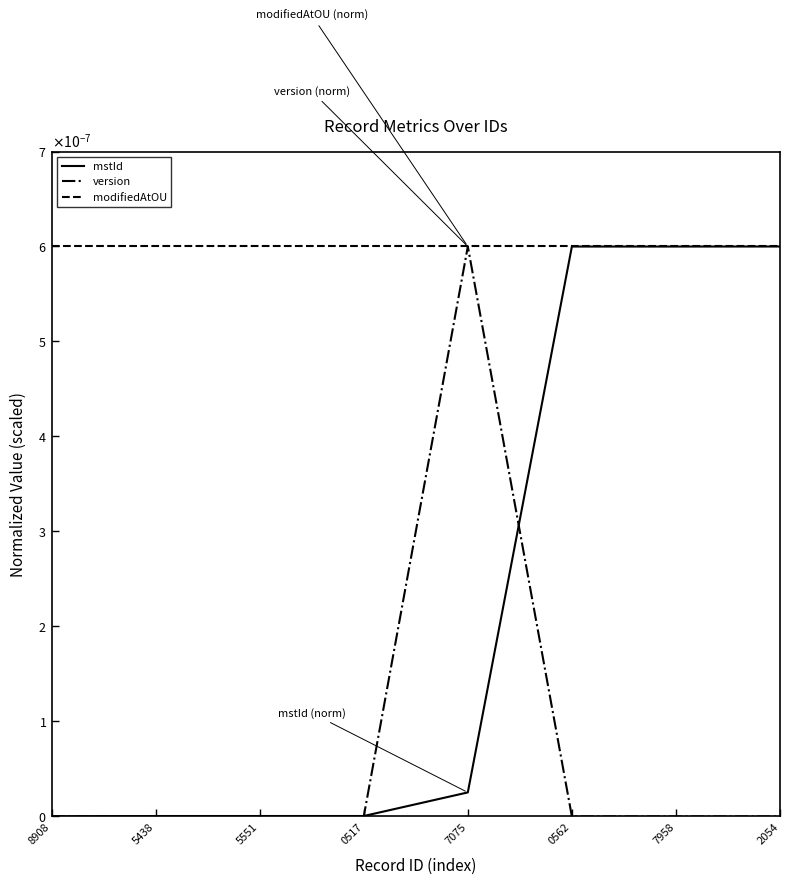

Between 0517 and 7075, which series saw the biggest shift?

version